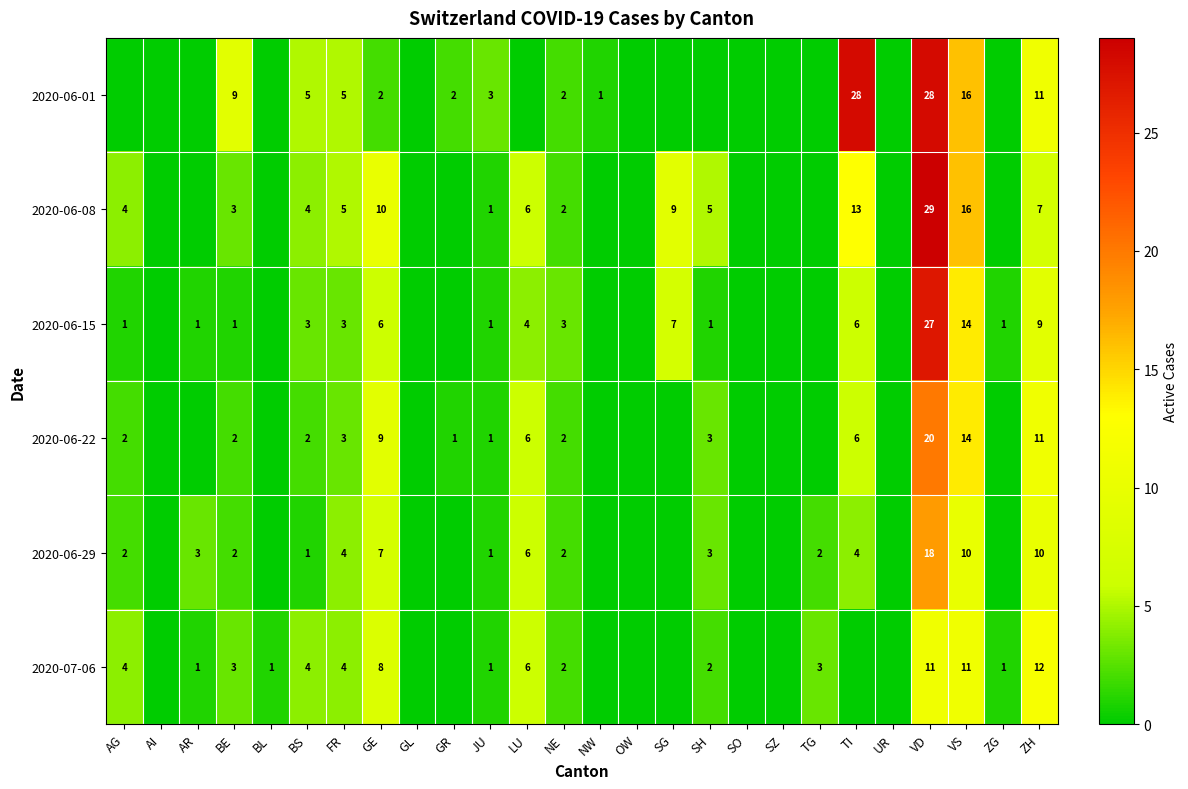

What is the sum of the 2020-06-22 values at LU and BE?

8